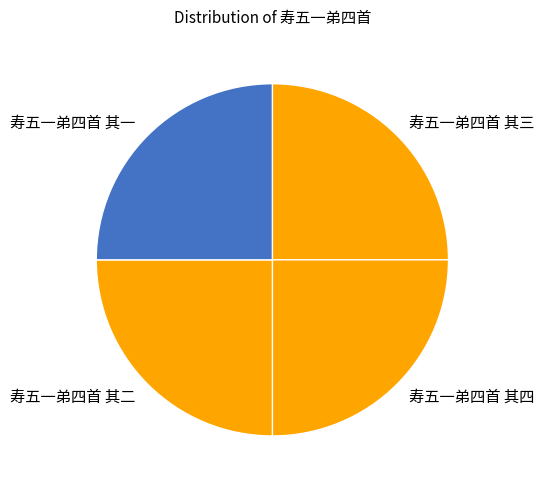

Does 寿五一弟四首 其一 account for over 50% of the chart?

No